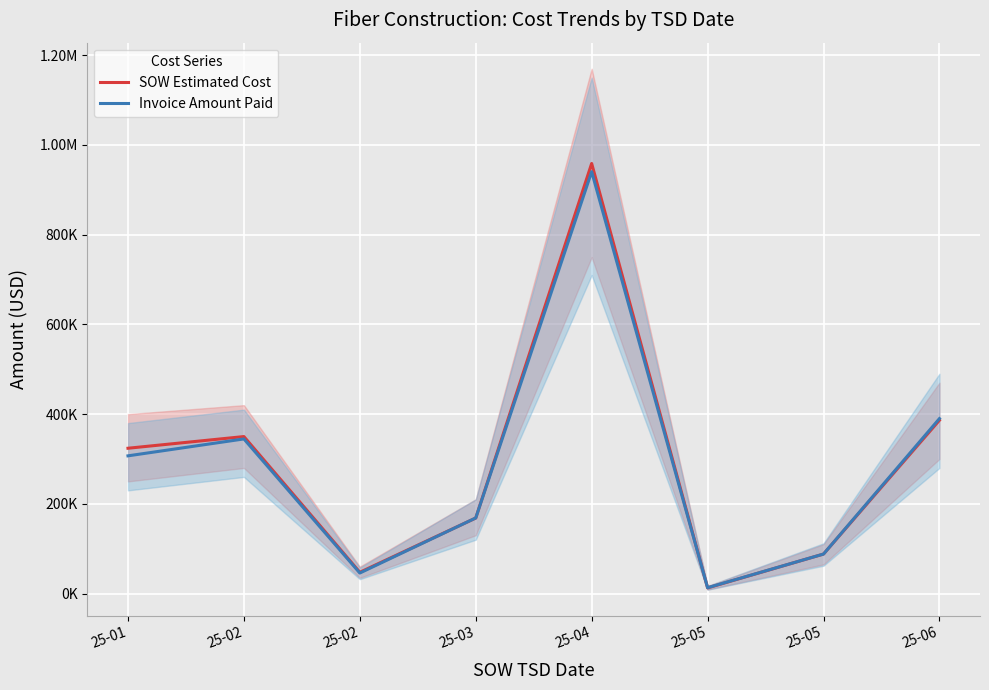

How many times do Invoice Amount Paid and SOW Estimated Cost cross each other?

3